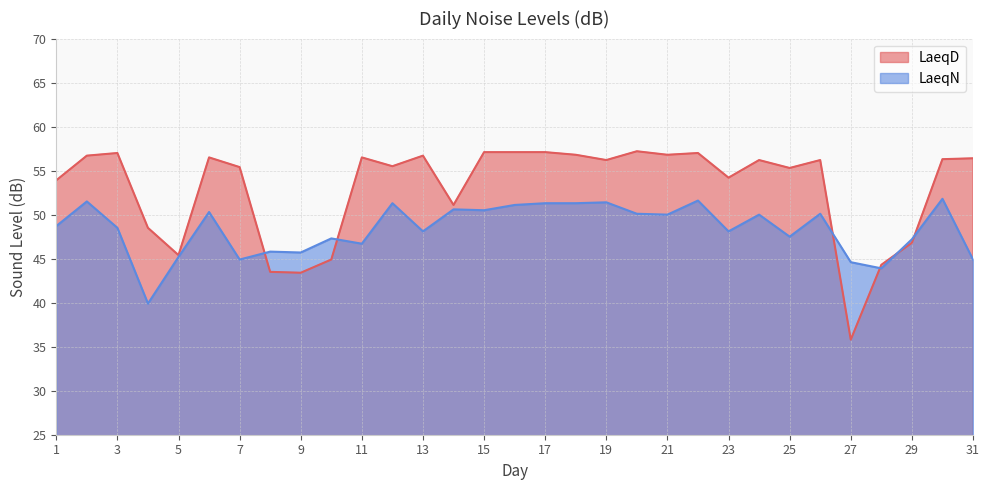

Which series changed the most between 17 and 22?

LaeqN